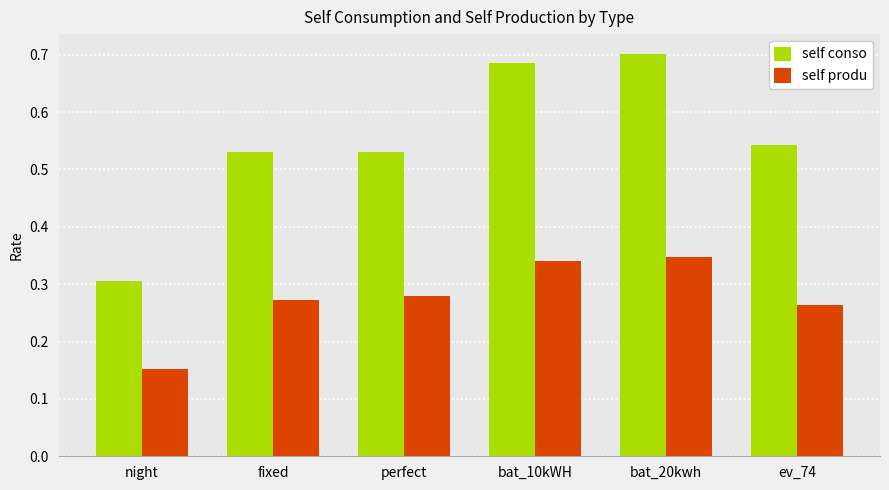

What is the sum of the self produ values at fixed and night?

0.4